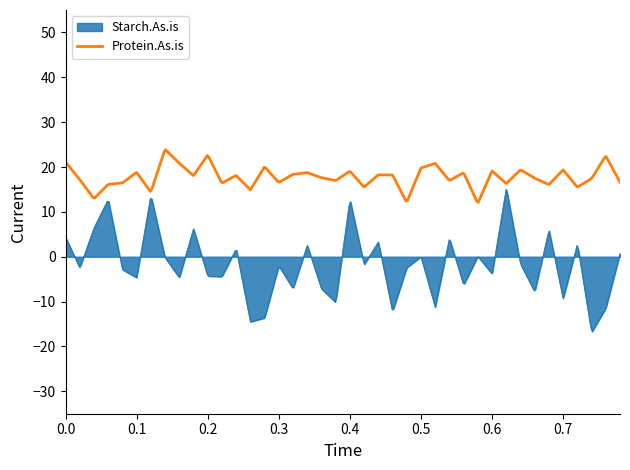

What is the difference between the maximum and minimum values in the Protein.As.is series?

11.7